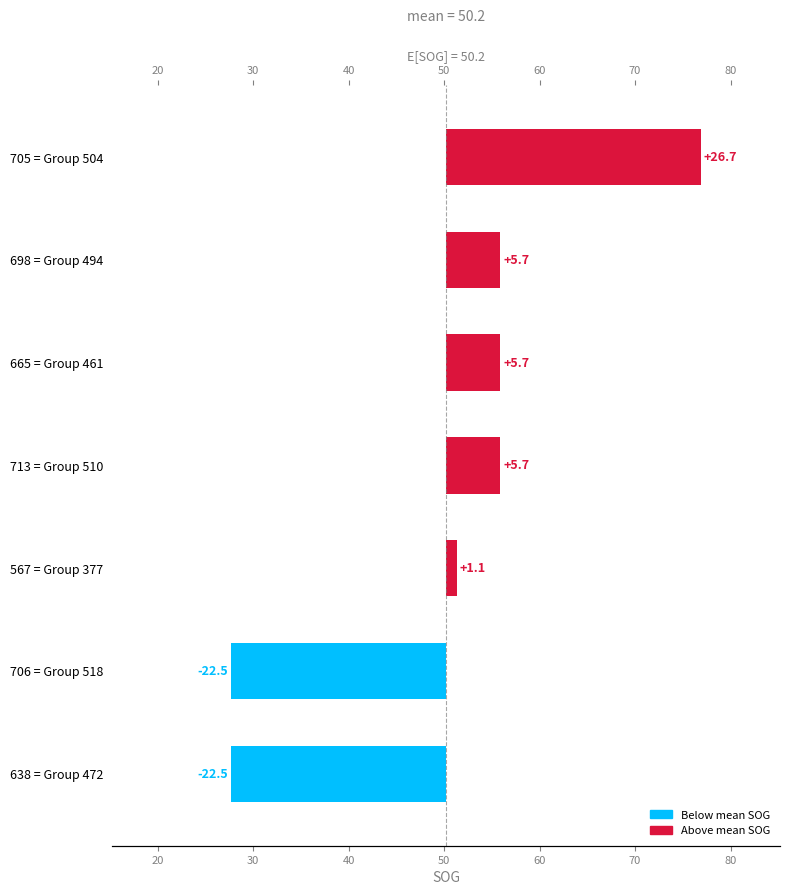

The chart shows a value of 3.0 at 713 = Group 510. True or false?

False